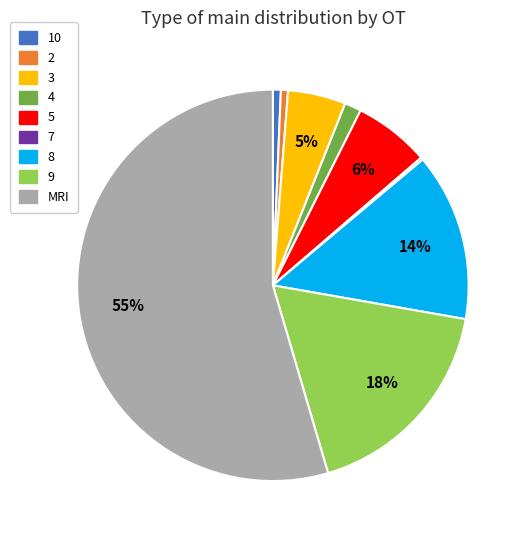

Do MRI and 2 together represent more than half of the pie?

Yes